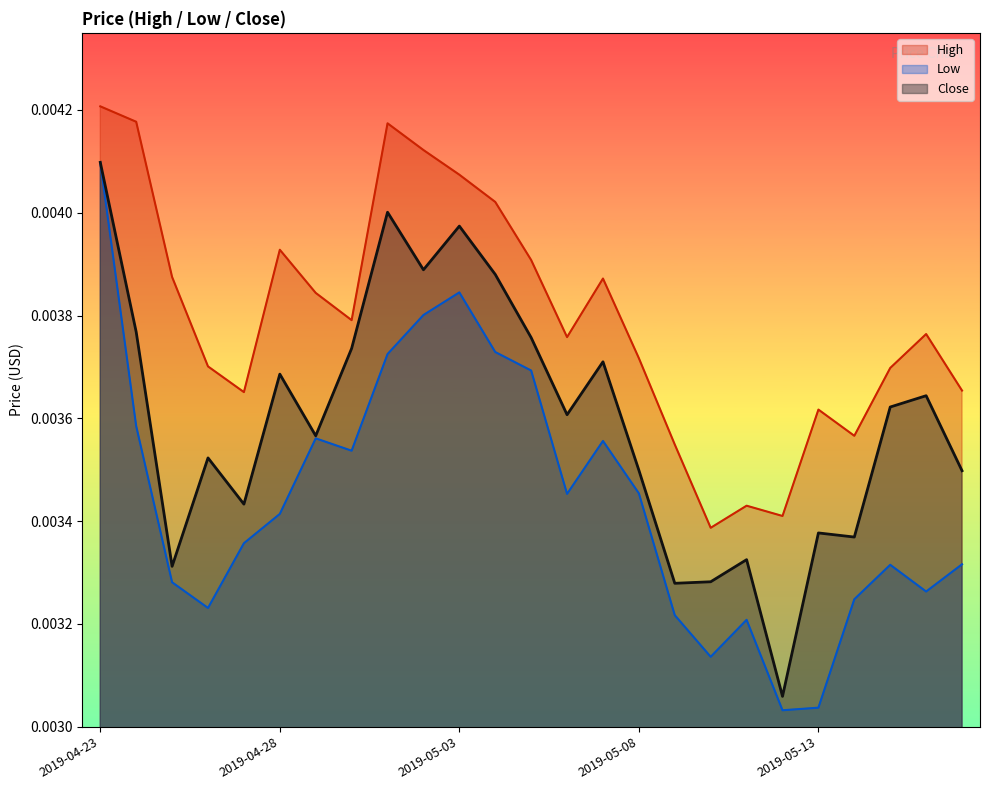

List the series in order of their peak value, highest first.

High, Low, Close